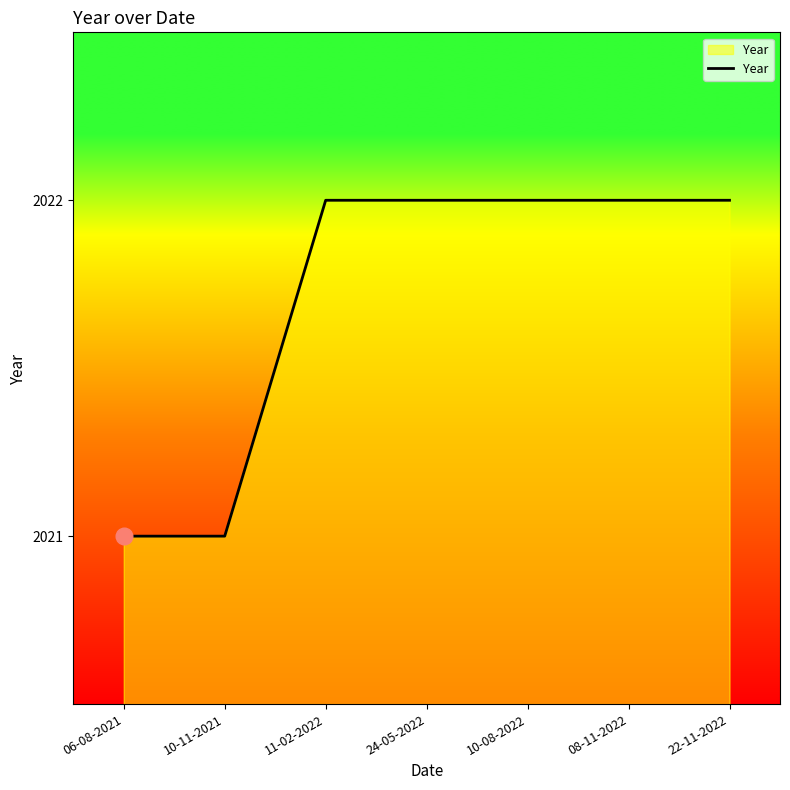

What is the smallest value displayed?

2021